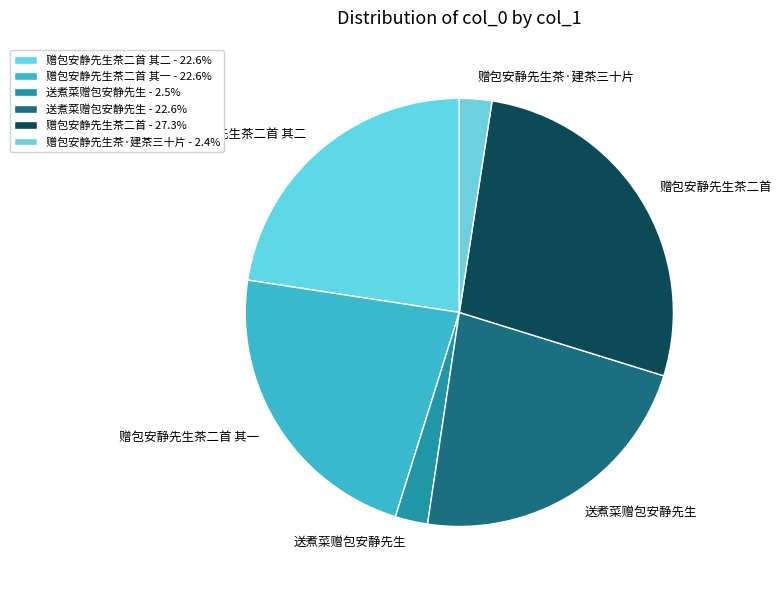

How many segments does this pie chart have?

6